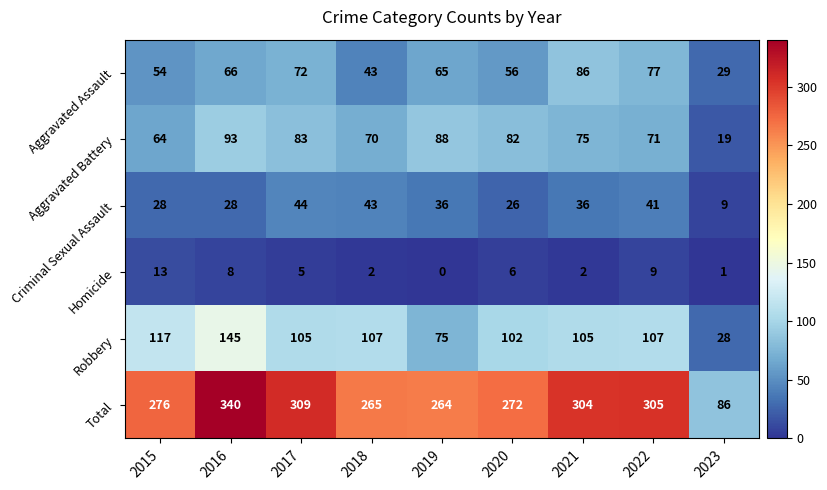

The Aggravated Battery series shows 71 at 2022. True or false?

True